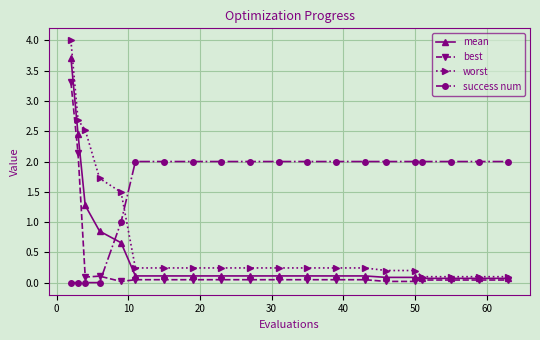

How many intersections are there between mean and success num?

1